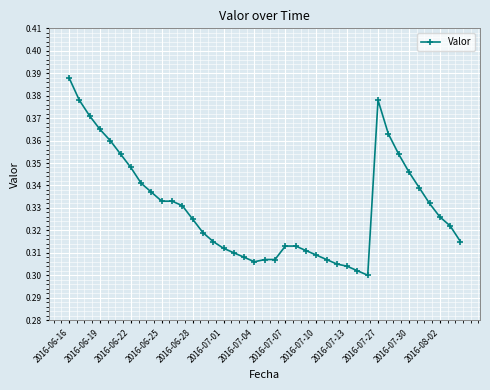

How many values are between 0 and 1?

39